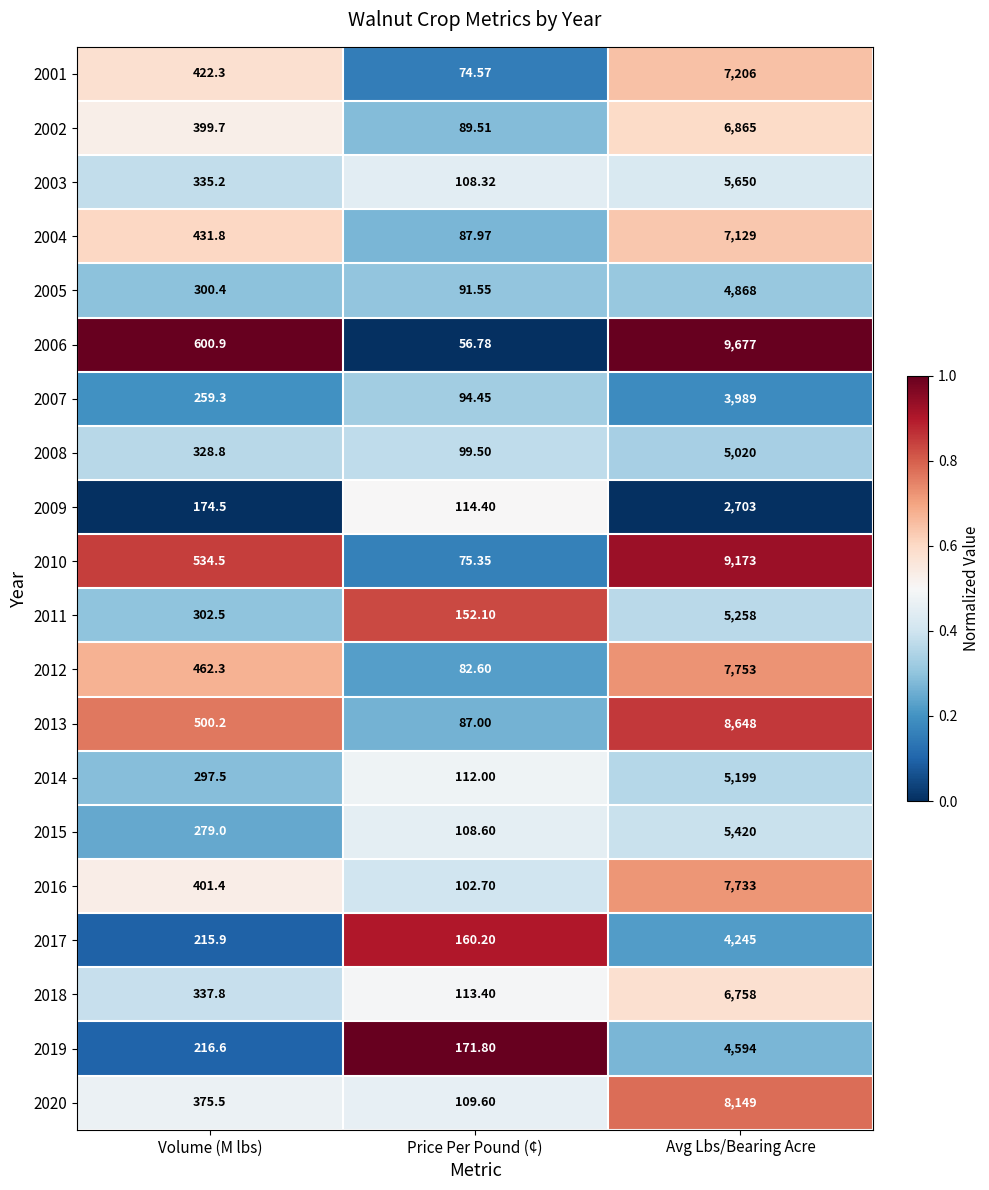

Rank the categories by 2006 value from lowest to highest.

Price Per Pound (¢), Volume (M lbs), Avg Lbs/Bearing Acre